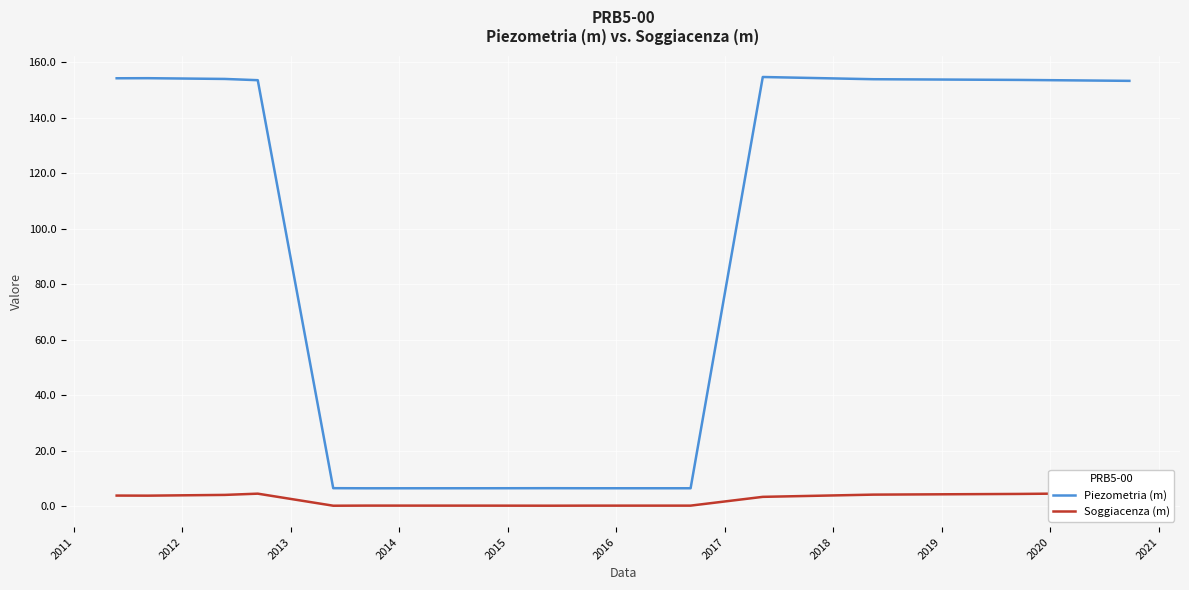

True or false: Piezometria (m) and Soggiacenza (m) intersect in this chart.

False